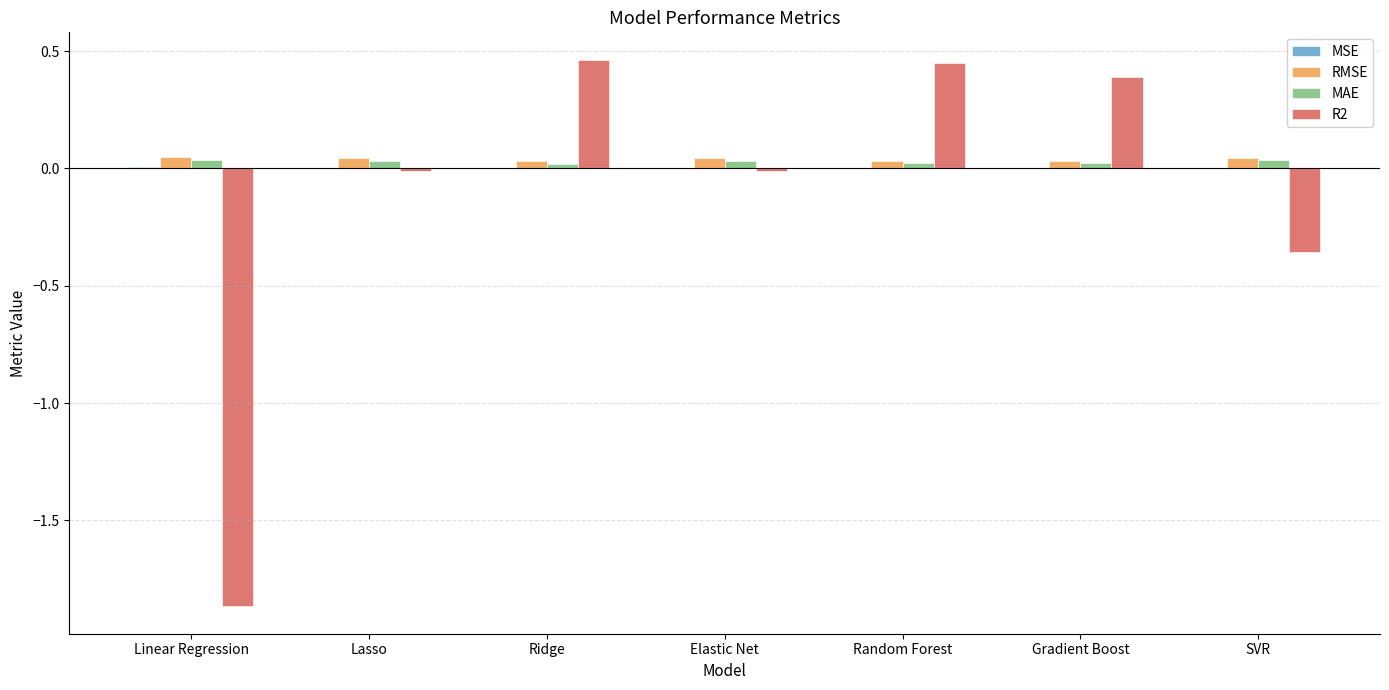

Is it true that MAE equals 0.0 at Elastic Net?

True